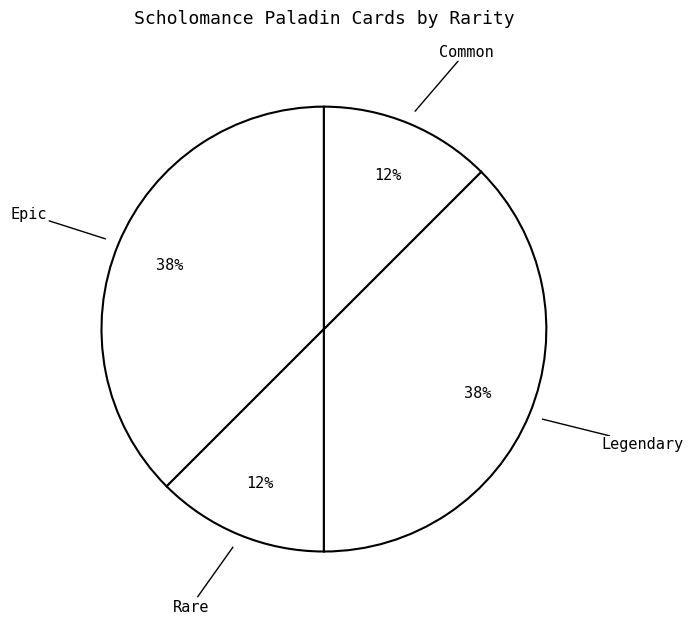

Is the sum of Epic and Legendary greater than half?

Yes